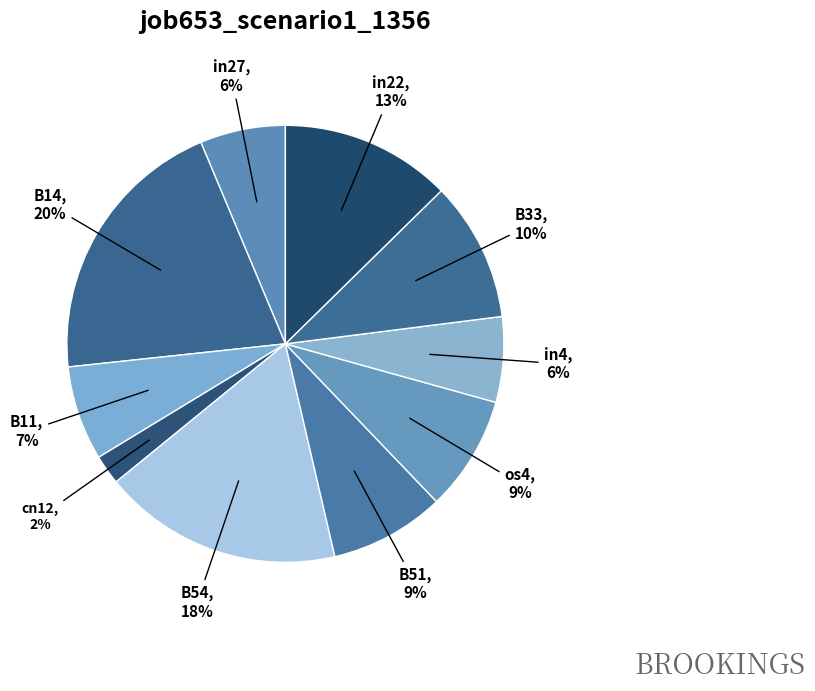

Which category has the biggest portion of the pie?

B14